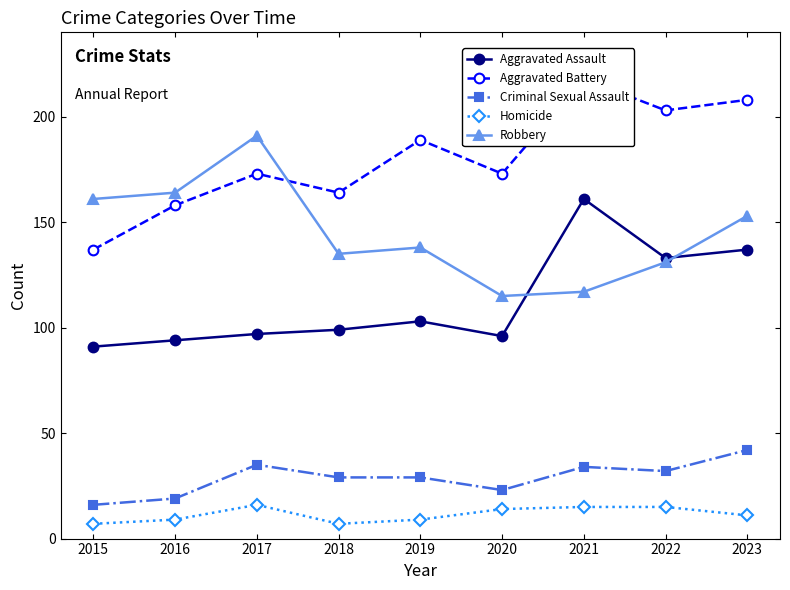

Which series has the widest spread of values?

Aggravated Battery